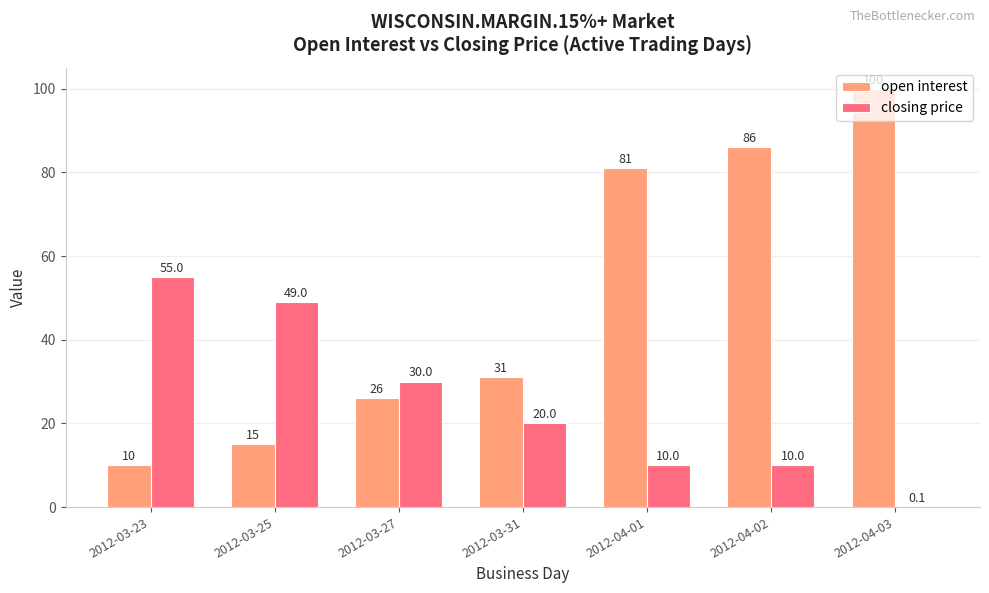

The open interest series shows 10.0 at 2012-03-23. True or false?

True